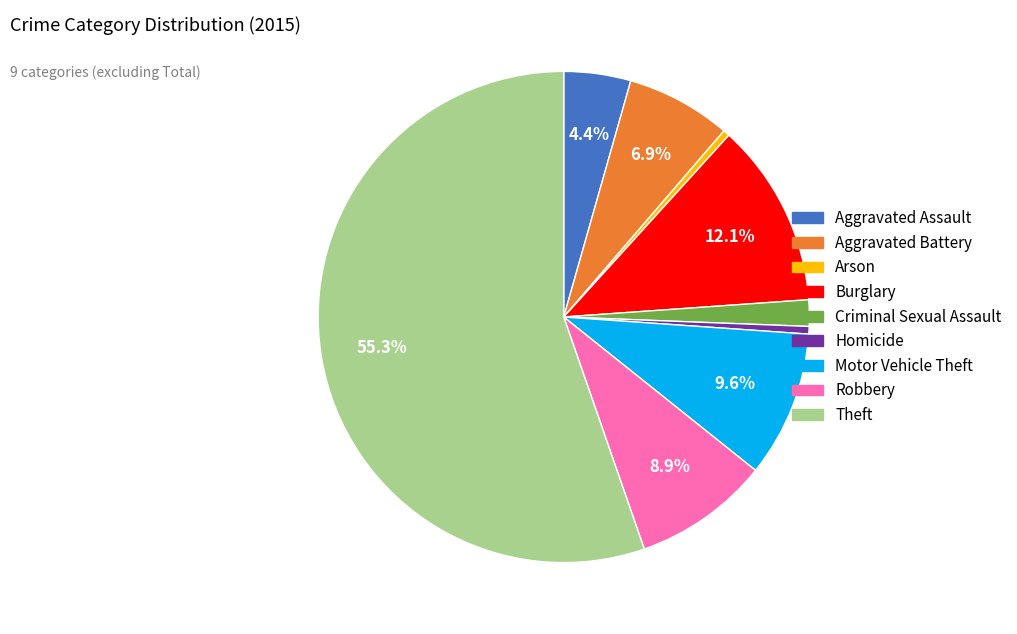

To the nearest percent, what is the combined percentage of Robbery and Homicide?

9%